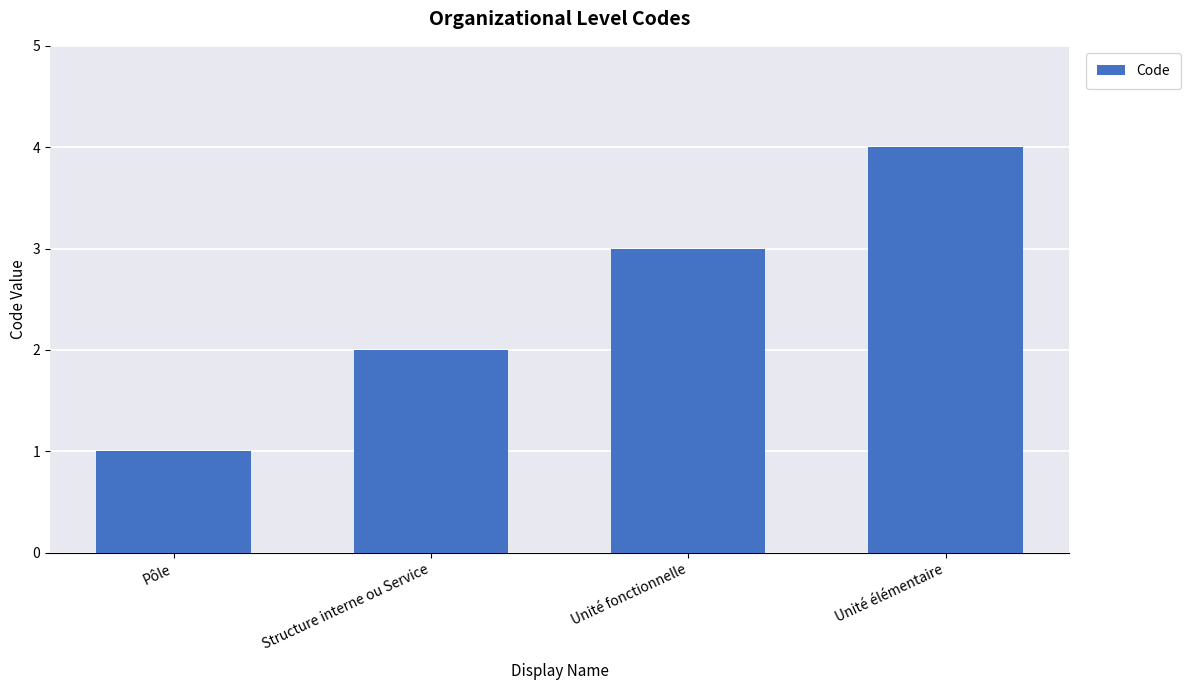

What is the value of the 2nd bar from the left?

2